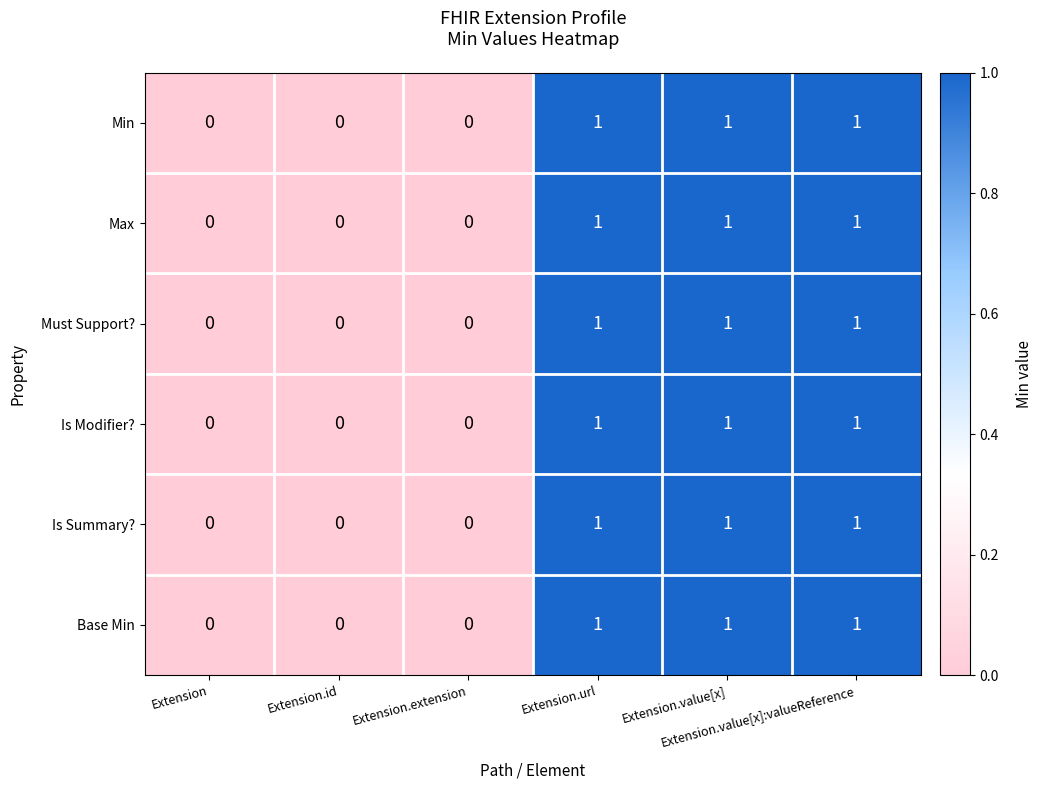

What is the sum of all Must Support? values?

3